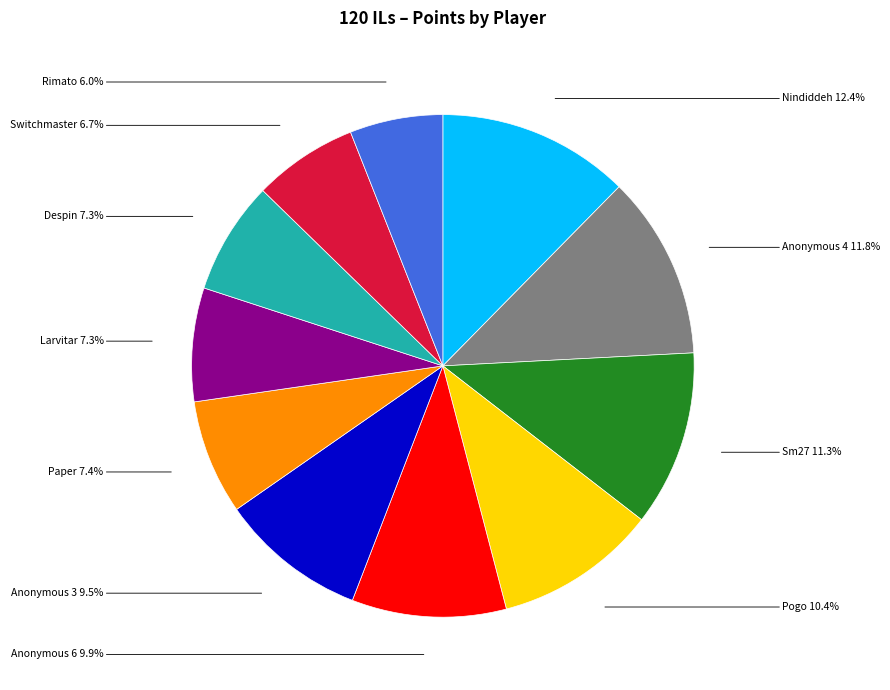

Is there a majority slice in this chart?

No